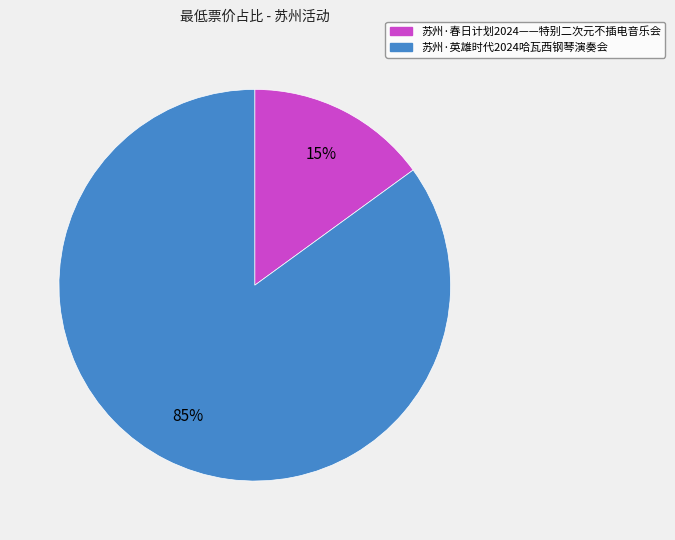

Between 苏州·春日计划2024——特别二次元不插电音乐会 and 苏州·英雄时代2024哈瓦西钢琴演奏会, which is larger?

苏州·英雄时代2024哈瓦西钢琴演奏会